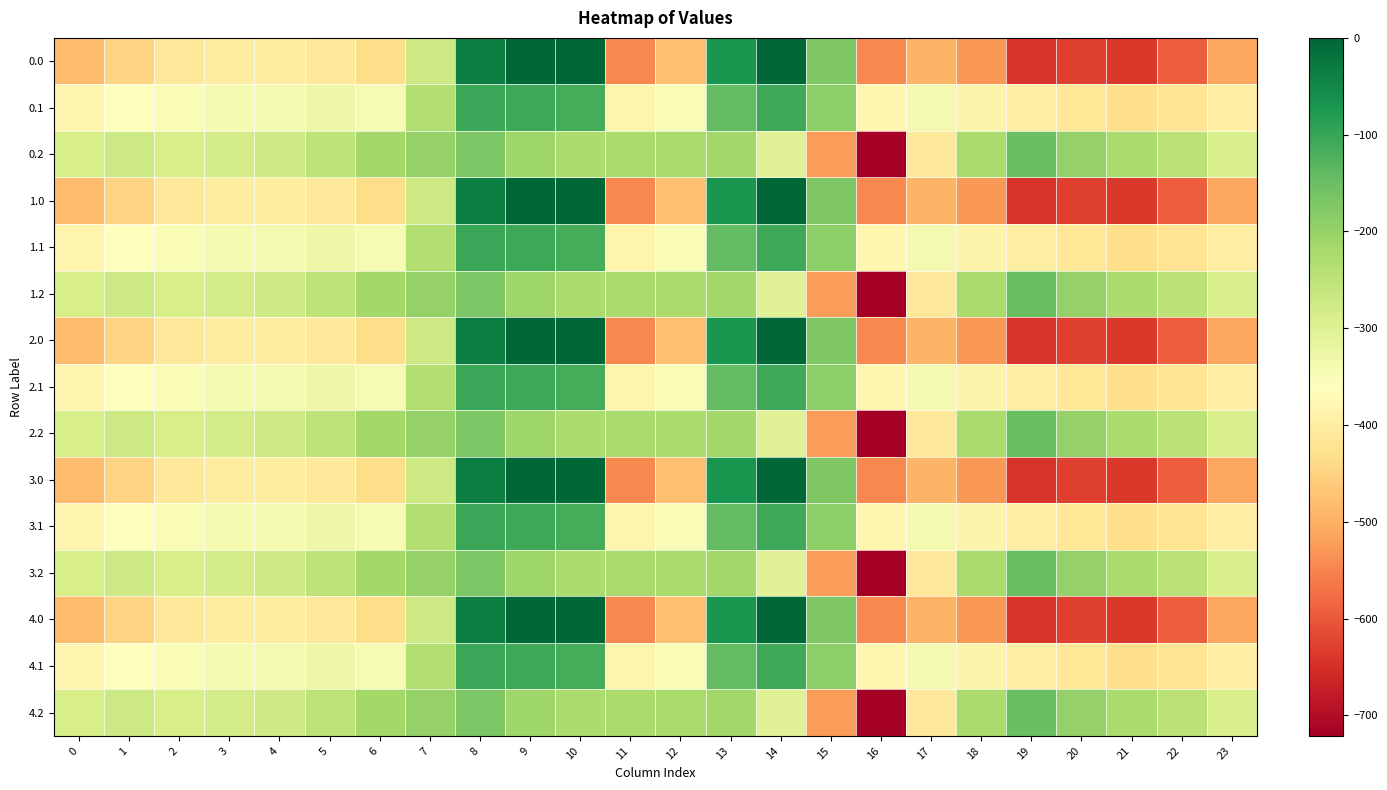

At which category is the sum across all series the highest?

8